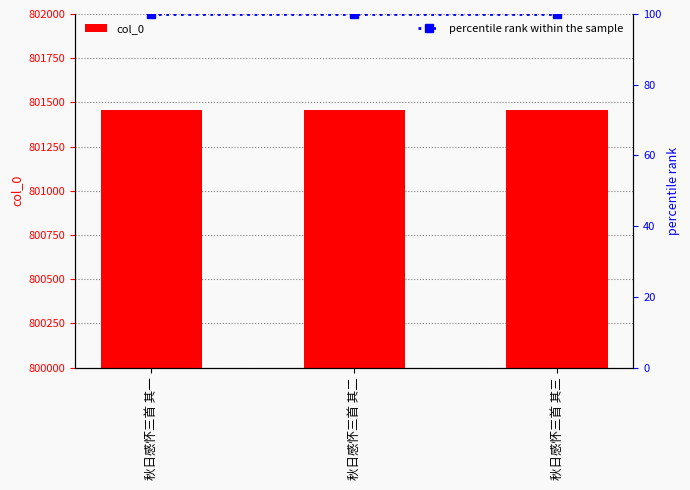

Which series has the largest range (max minus min)?

col_0